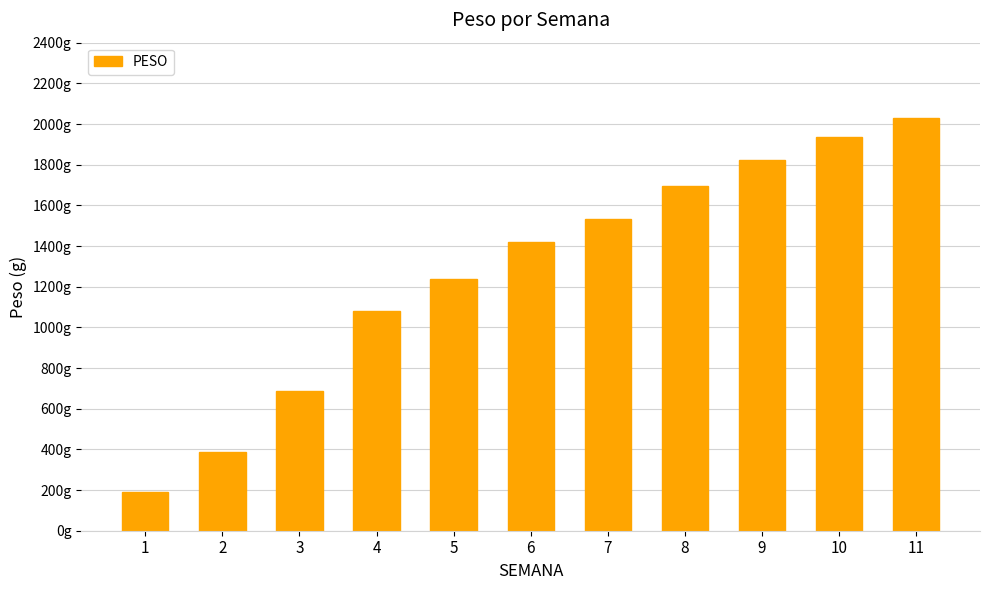

Are the bars horizontal?

No